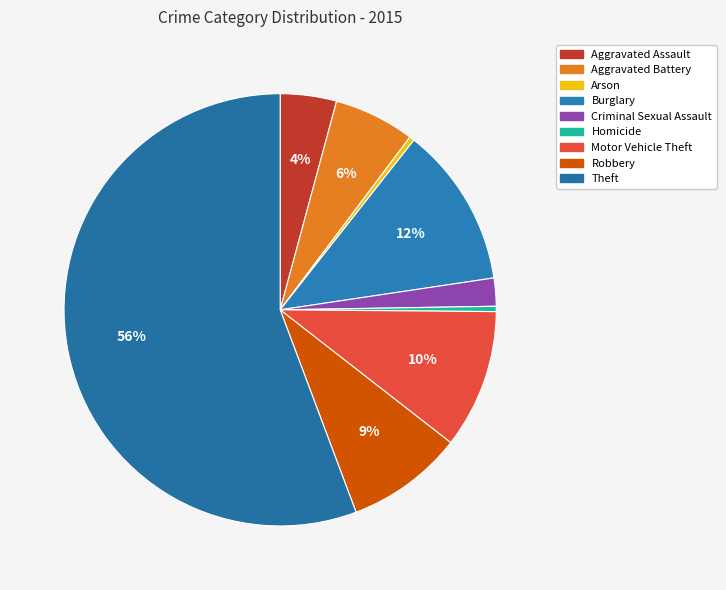

Is there a majority slice in this chart?

Yes